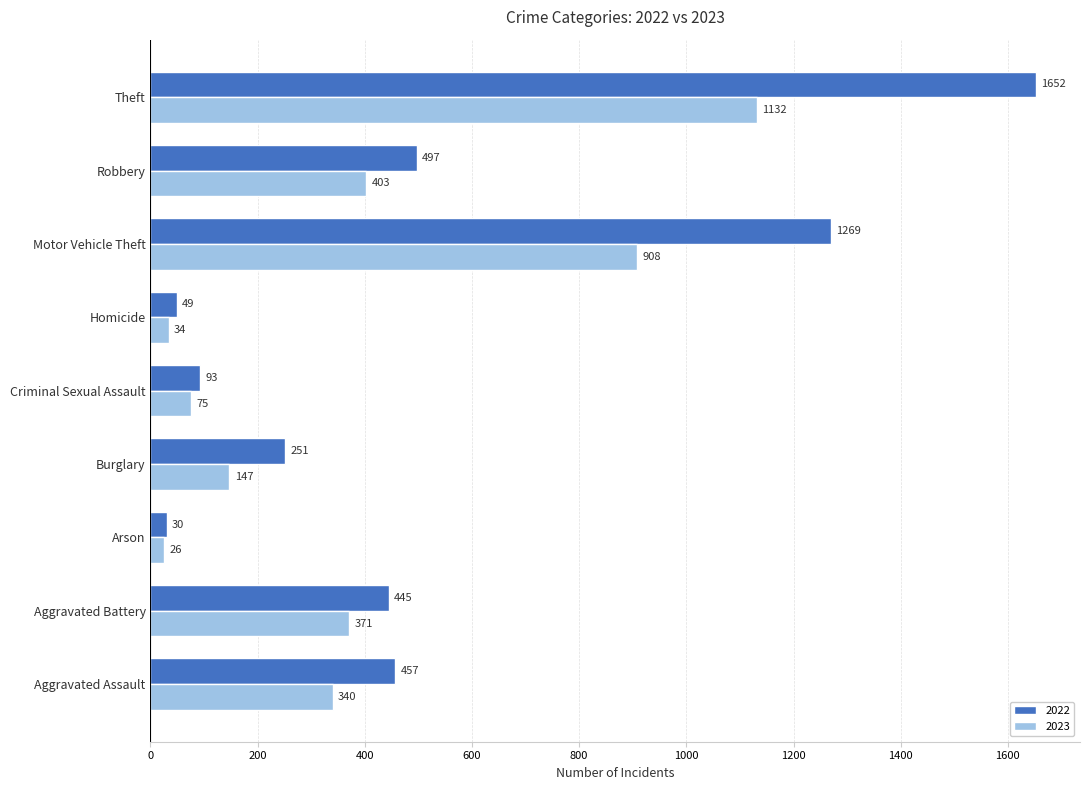

How many series are shown in this chart?

2